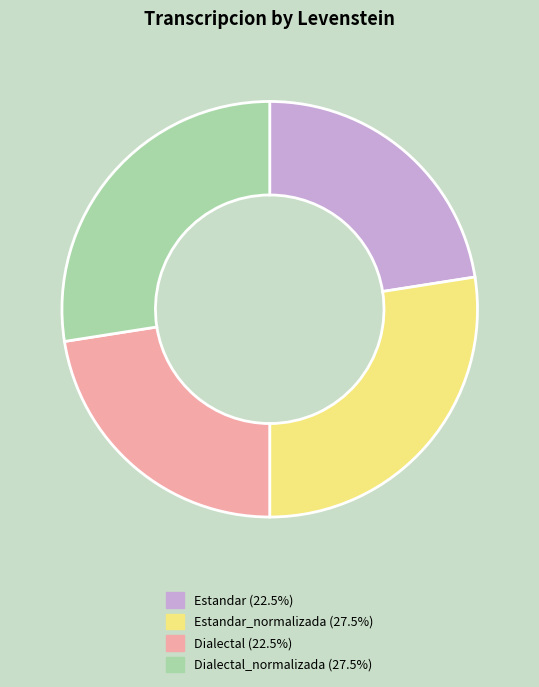

Is there any slice that represents more than half of the pie?

No